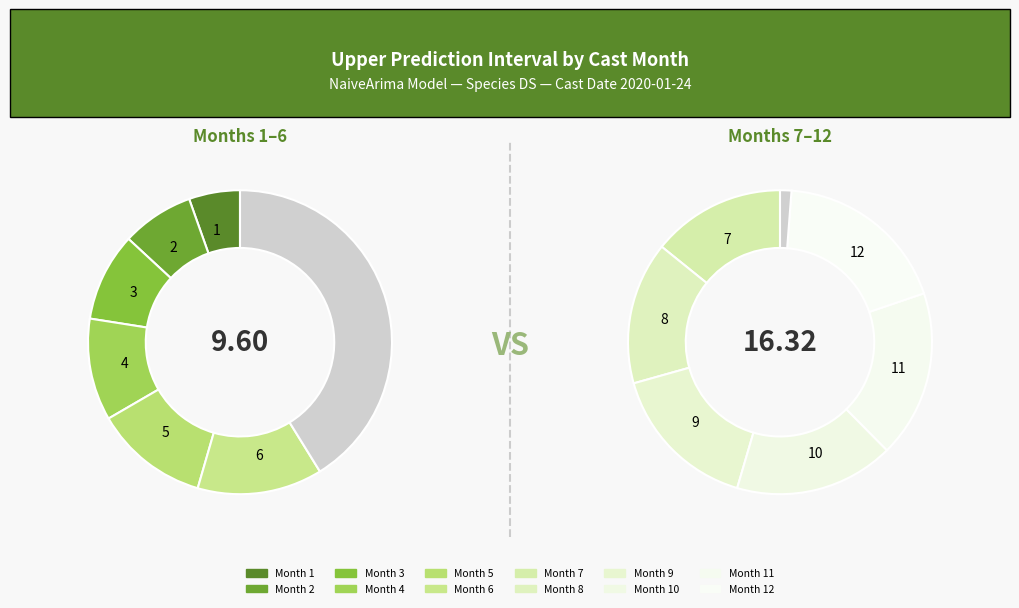

To the nearest percent, what is the average slice percentage?

8%